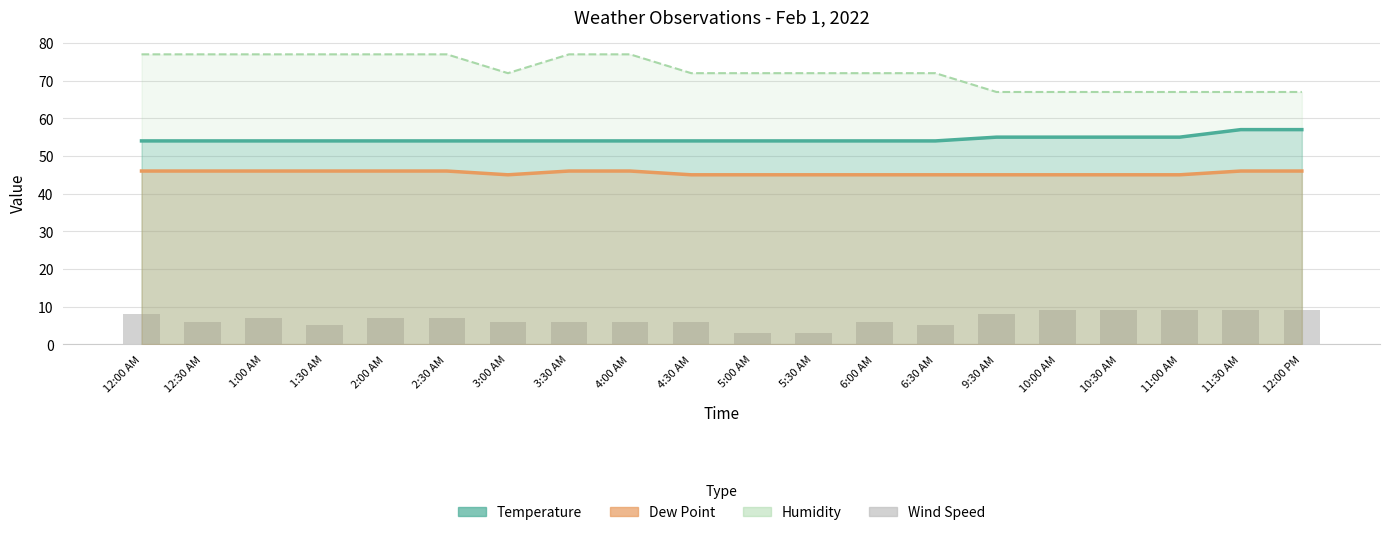

Which has a higher value, 4:30 AM or 5:30 AM?

4:30 AM